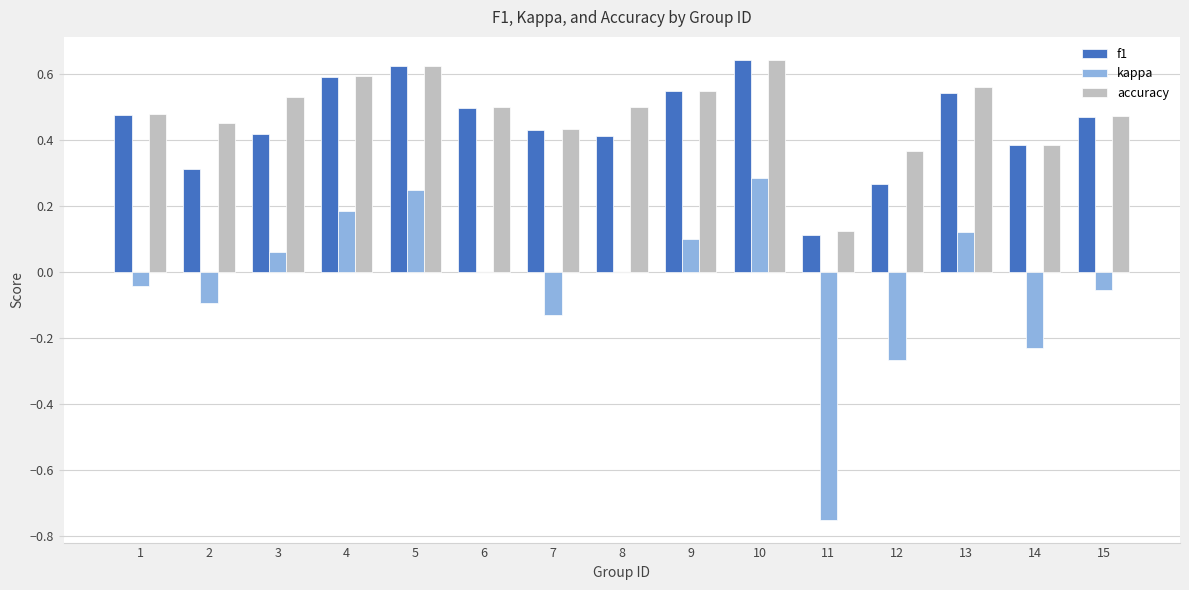

What is the sum of all f1 values?

6.7